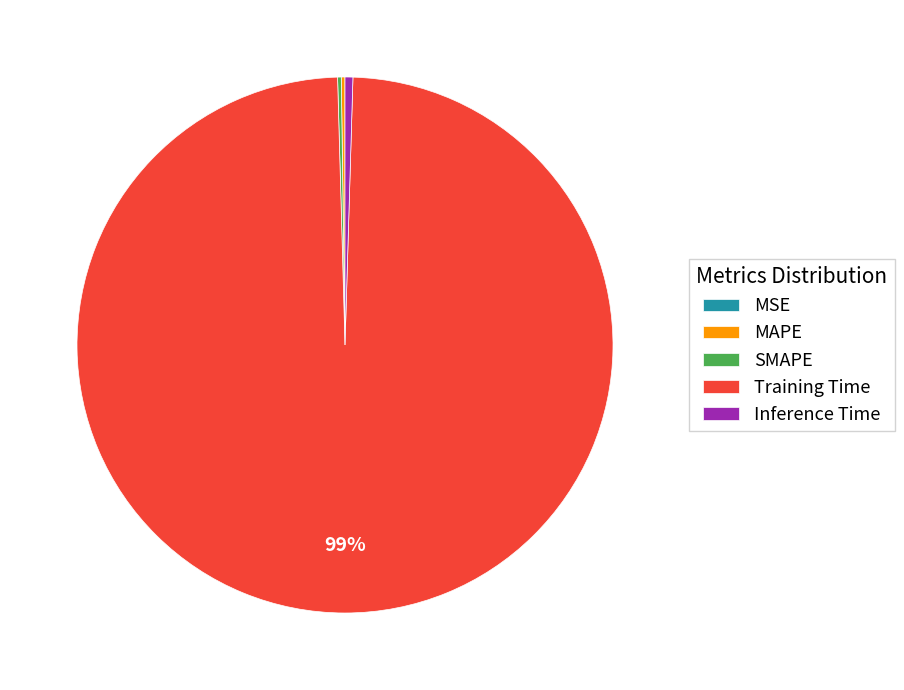

Is the sum of Inference Time and Training Time greater than half?

Yes